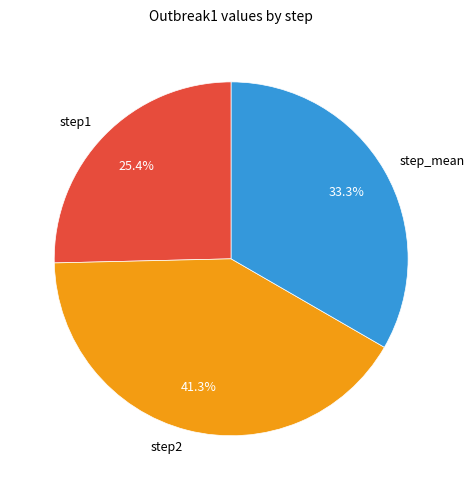

Is step1 the majority of the pie?

No